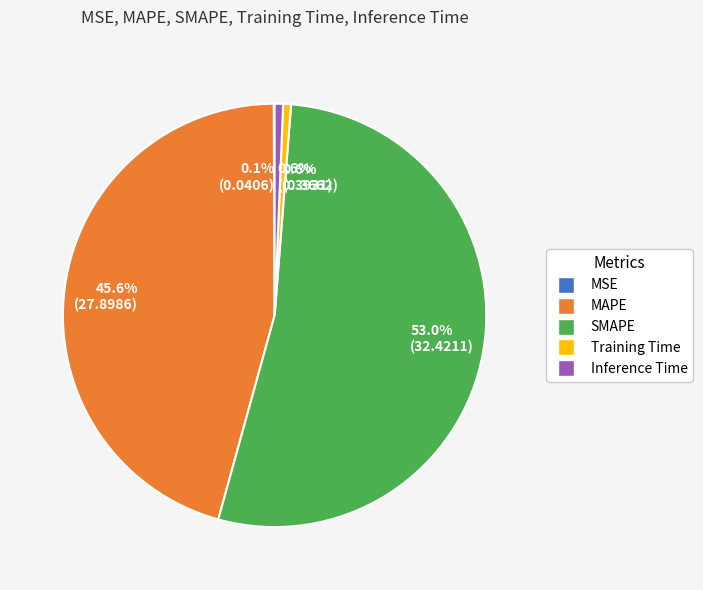

What percentage is NOT represented by 0.6% (0.3931)?

99.4%